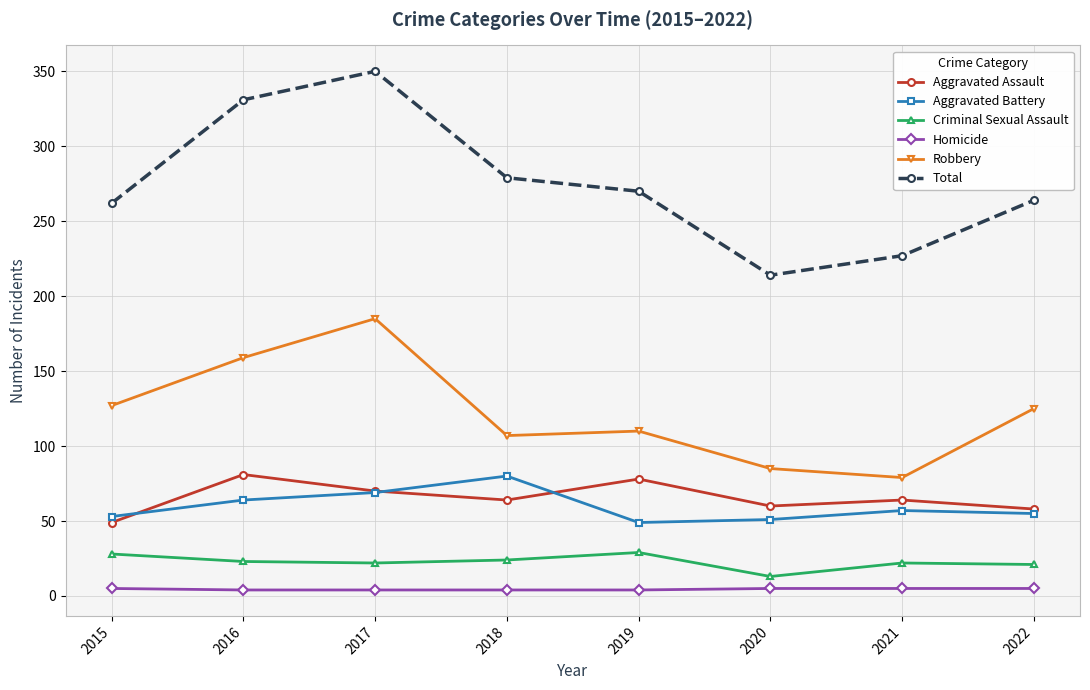

True or false: Aggravated Assault has a value of 60 at 2020.

True